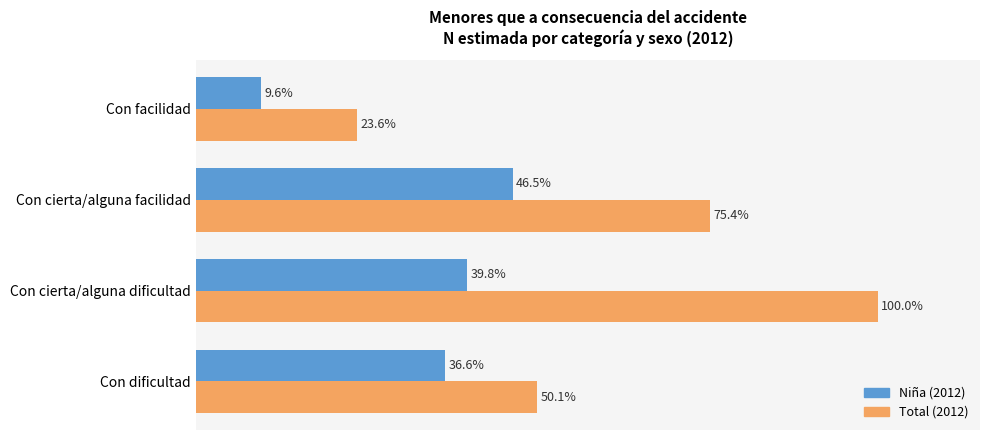

Which category has the lowest value across all series?

Con facilidad